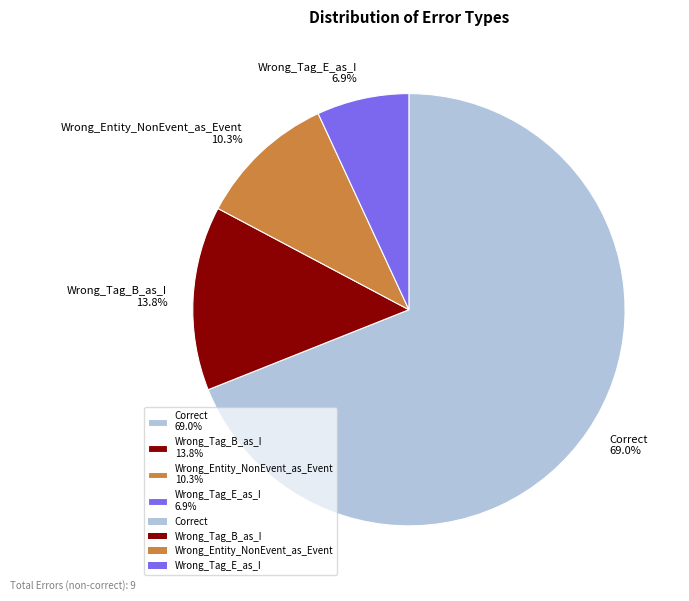

True or false: Wrong_Entity_NonEvent_as_Event accounts for 10% of the total.

True